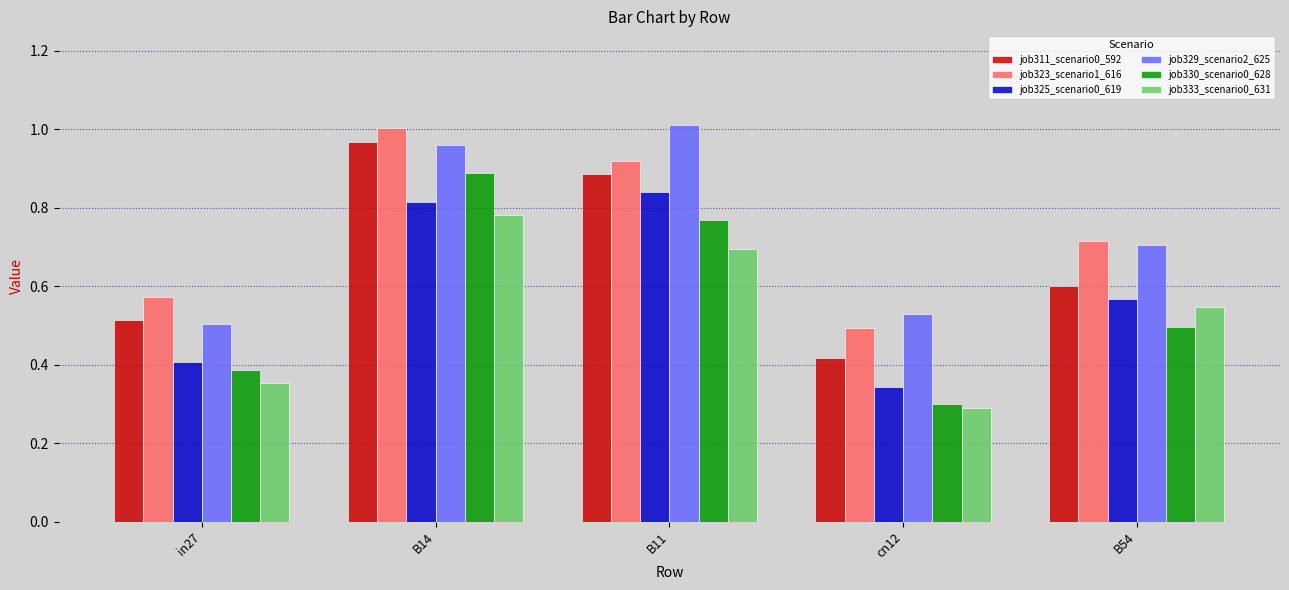

True or false: job311_scenario0_592 has a value of 0.6 at B54.

True